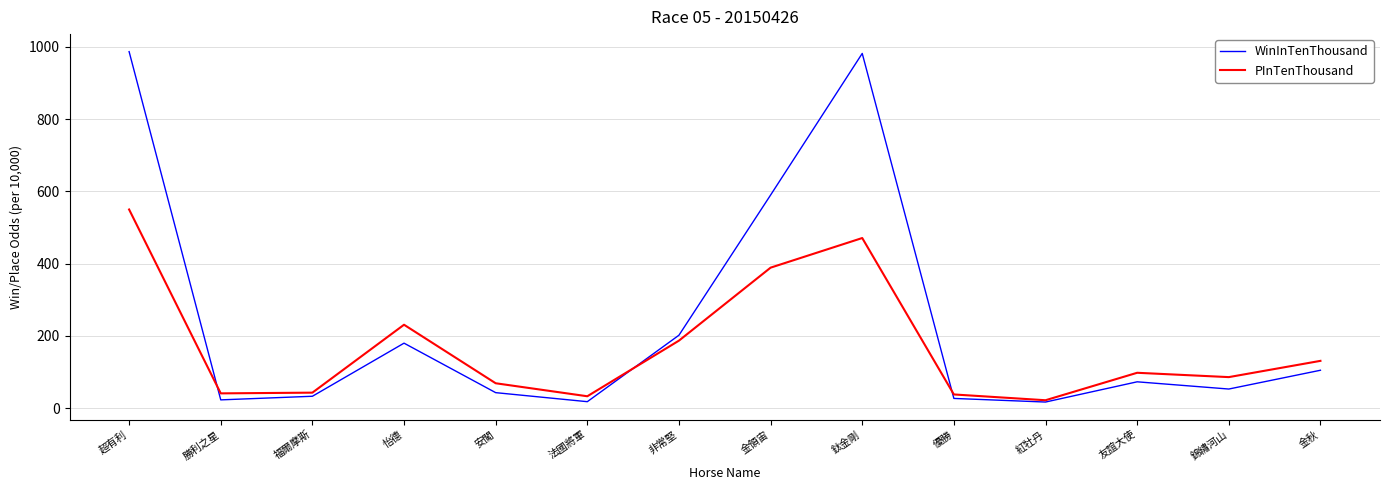

What is the spread (max minus min) of values at 優勝?

11